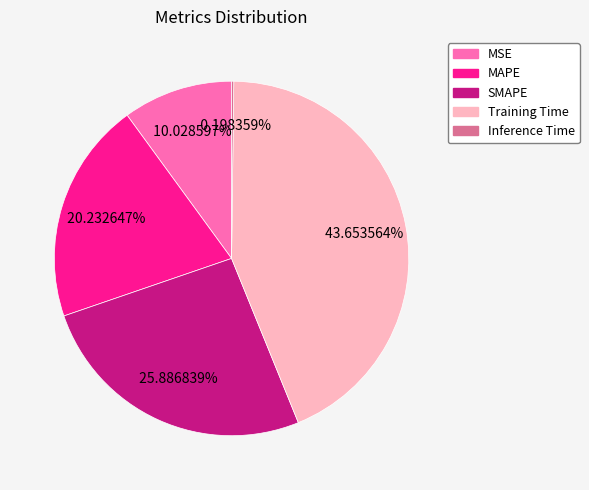

True or false: MAPE accounts for 20% of the total.

True